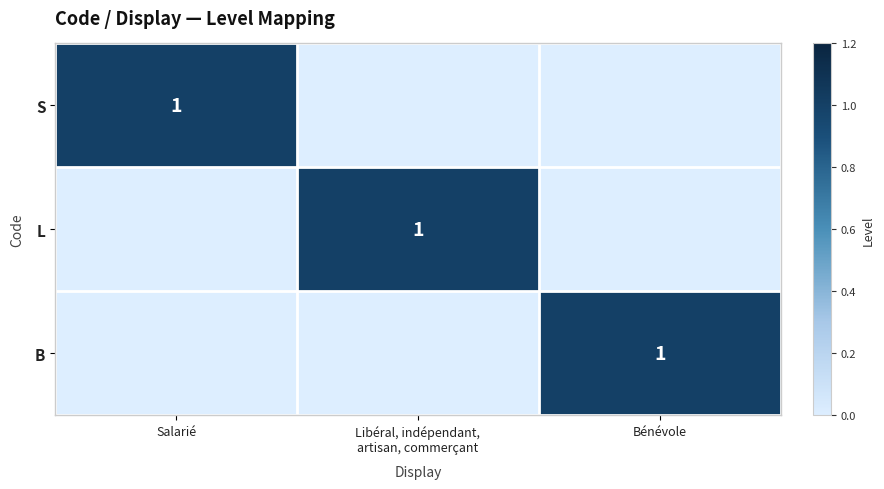

The B series shows 2 at Bénévole. True or false?

False